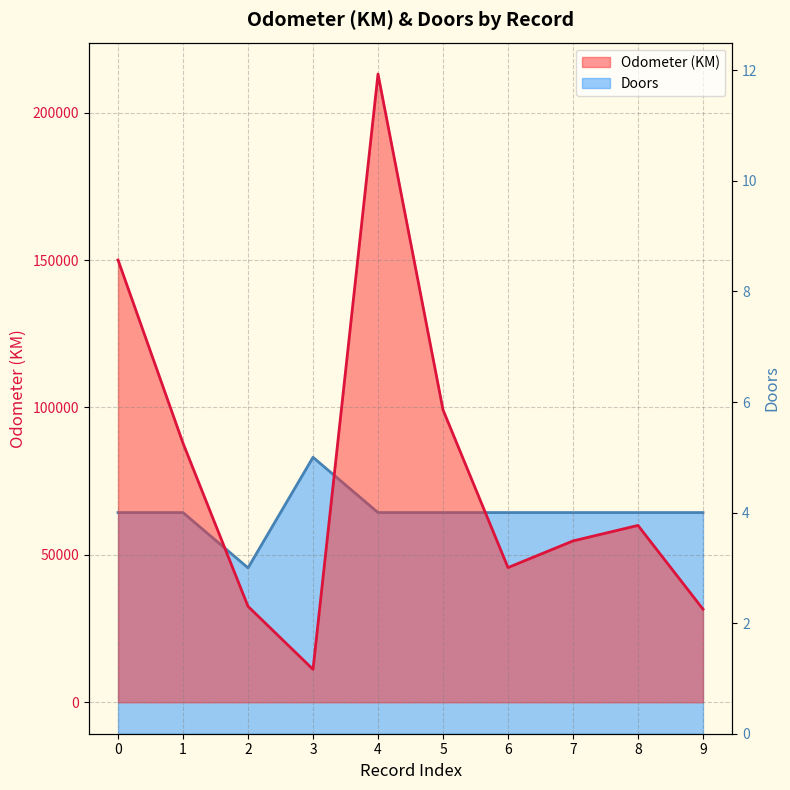

What is the value of the Odometer (KM) point at the 6th from the left?

99213